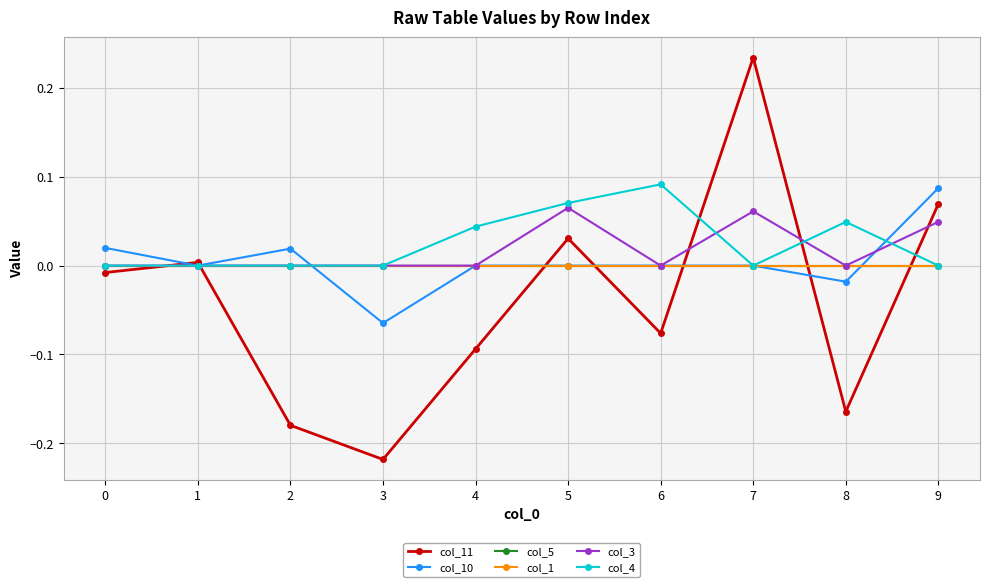

Does the chart have visible grid lines?

Yes